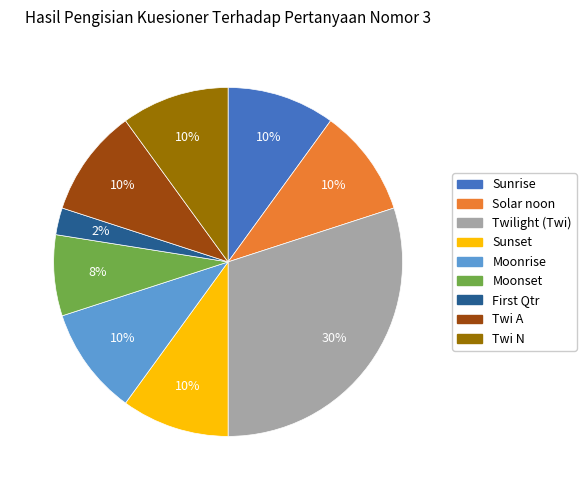

Which slice is the smallest?

First Qtr